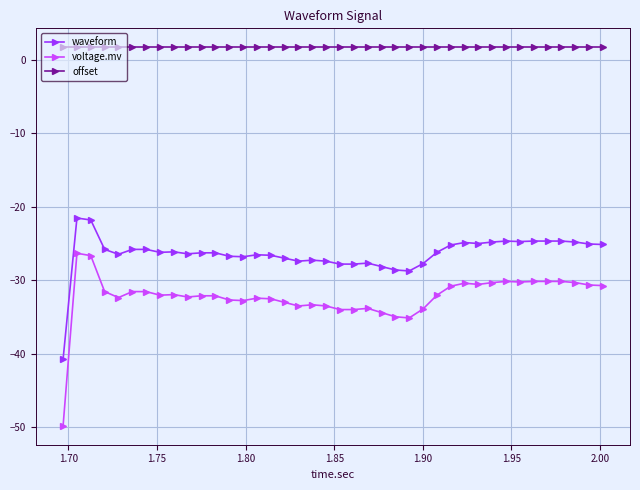

Which series has the largest range (max minus min)?

voltage.mv